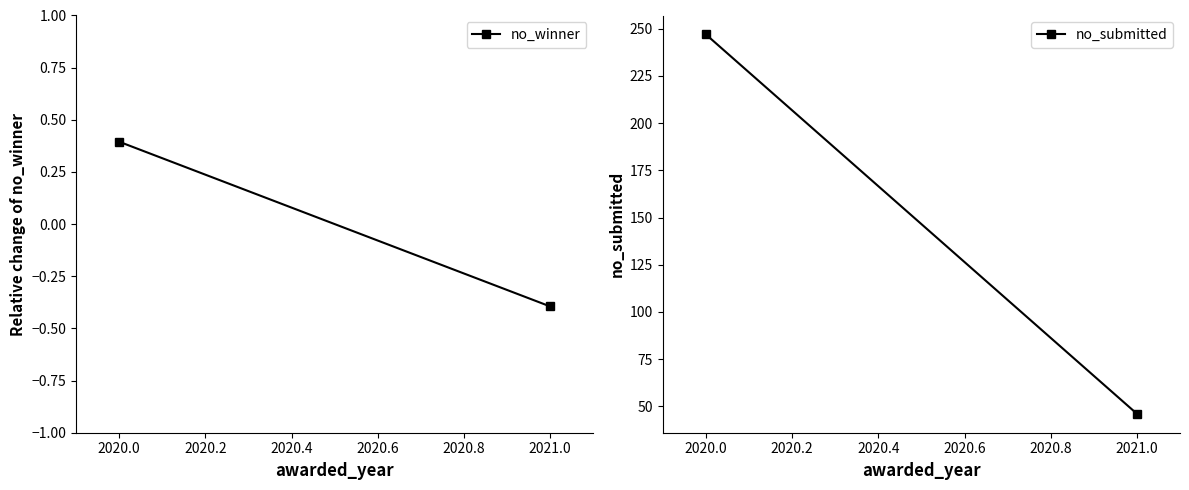

How many values in the no_winner series exceed 0?

1